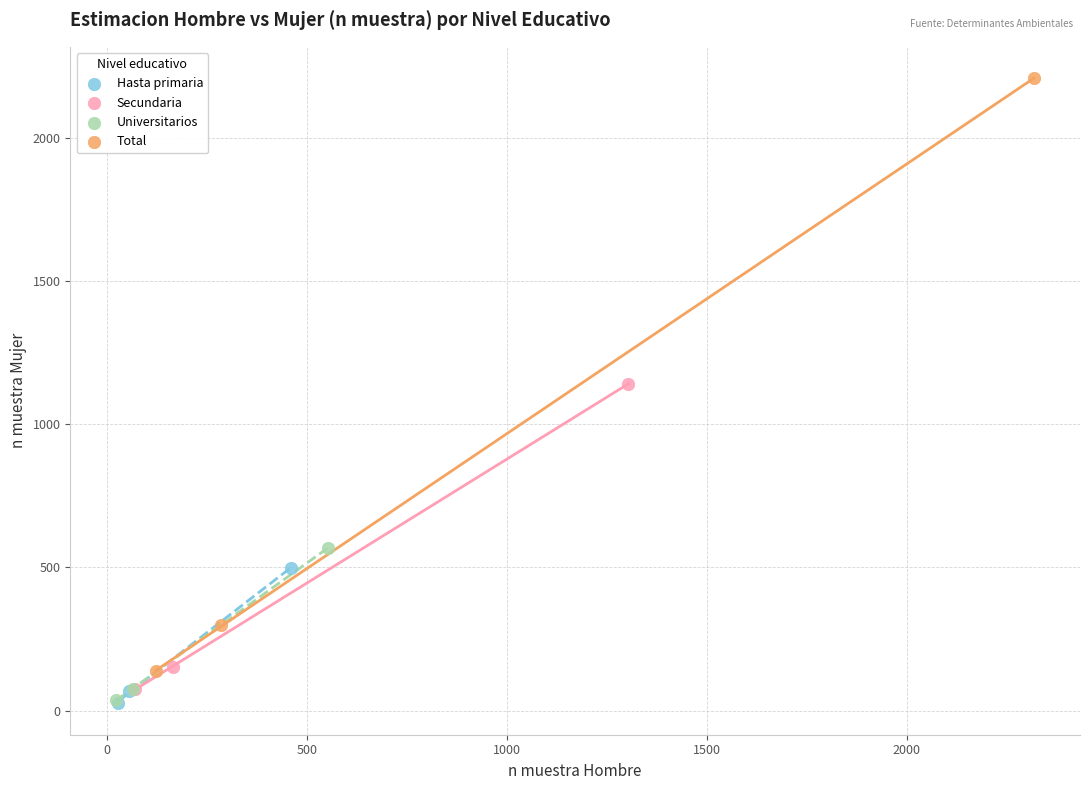

Which series has the largest Y range (max minus min)?

Total